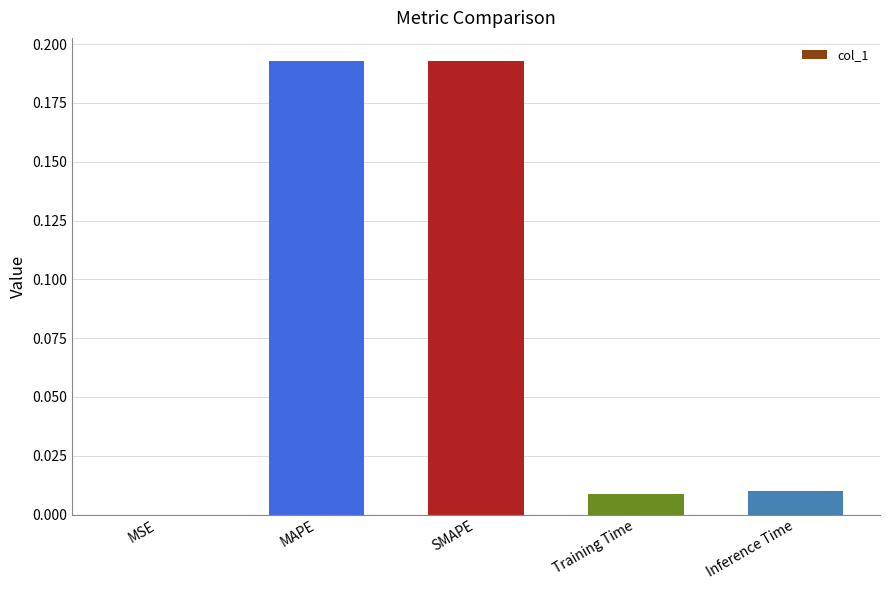

Which has a higher value, SMAPE or Training Time?

SMAPE